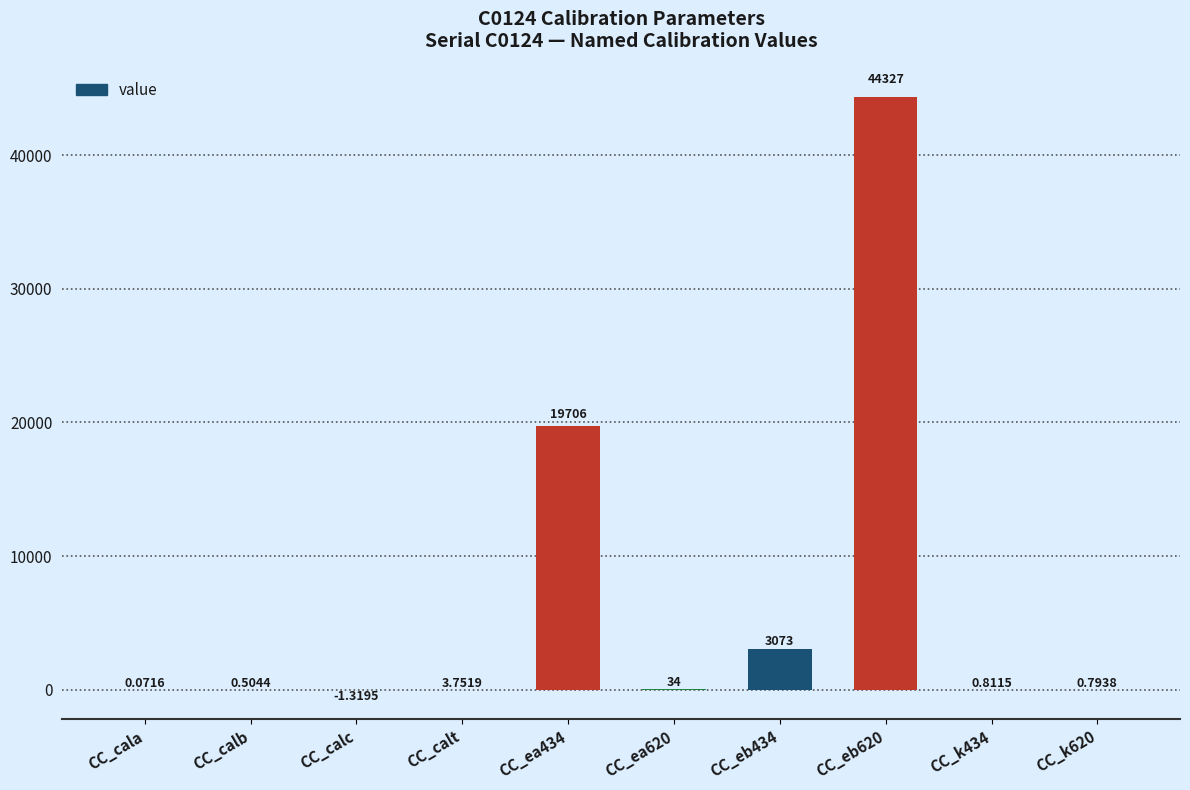

What is the maximum value shown in the chart?

44327.0